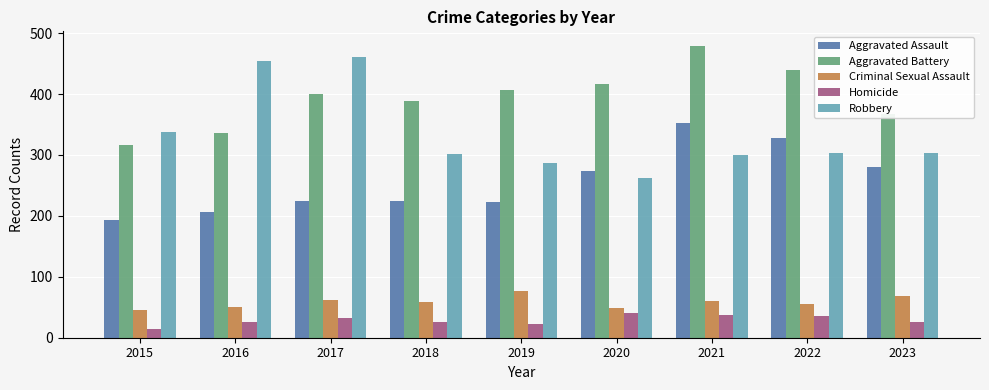

What is the approximate value of Aggravated Assault at 2022?

328